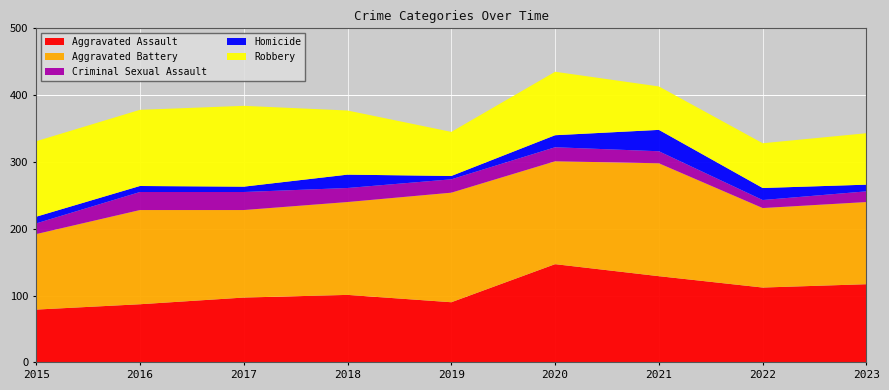

Reading left to right, transcribe all the data shown in this chart.

Aggravated Assault: 2015=79	2016=87	2017=97	2018=101	2019=90	2020=147	2021=129	2022=112	2023=117
Aggravated Battery: 2015=113	2016=141	2017=131	2018=139	2019=164	2020=154	2021=169	2022=119	2023=123
Criminal Sexual Assault: 2015=16	2016=27	2017=27	2018=21	2019=20	2020=21	2021=18	2022=12	2023=16
Homicide: 2015=10	2016=9	2017=8	2018=20	2019=5	2020=18	2021=32	2022=18	2023=10
Robbery: 2015=113	2016=114	2017=121	2018=96	2019=66	2020=95	2021=65	2022=67	2023=77